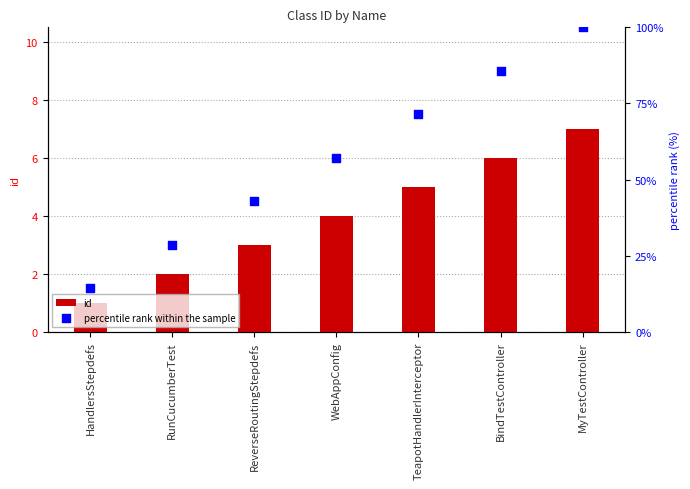

Which series reaches the maximum Y coordinate?

percentile rank within the sample